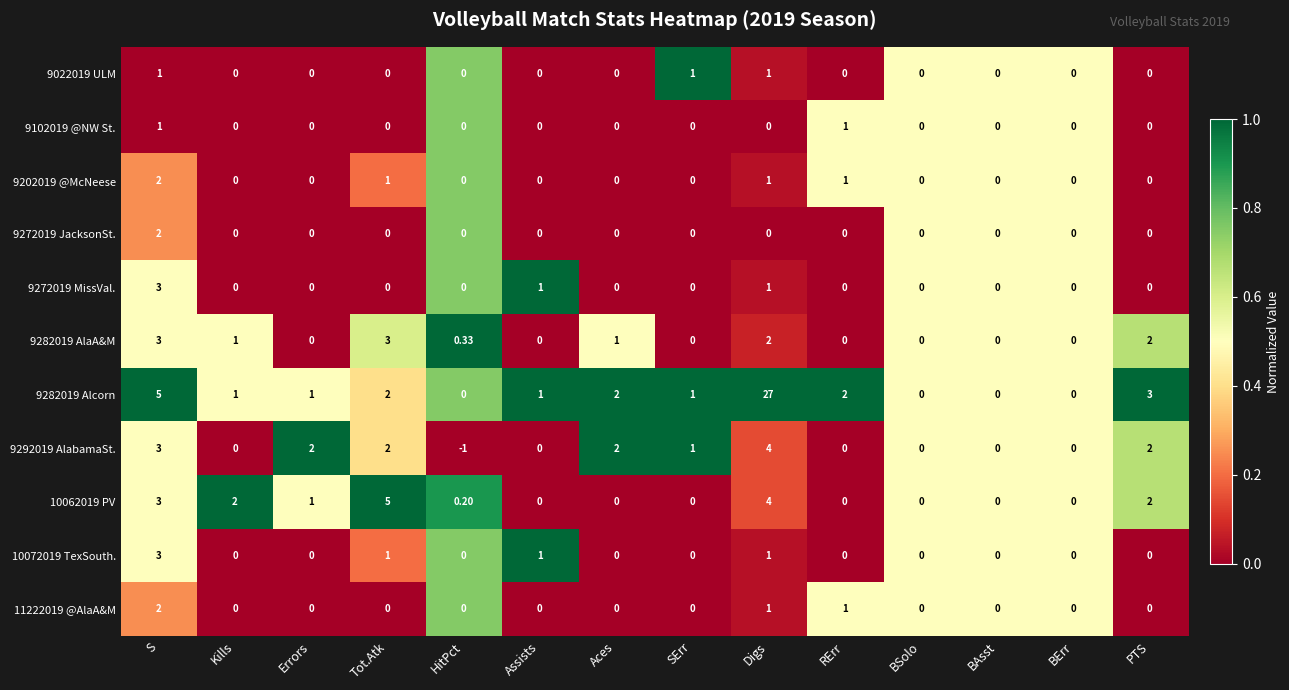

Which category has the lowest value across all series?

HitPct